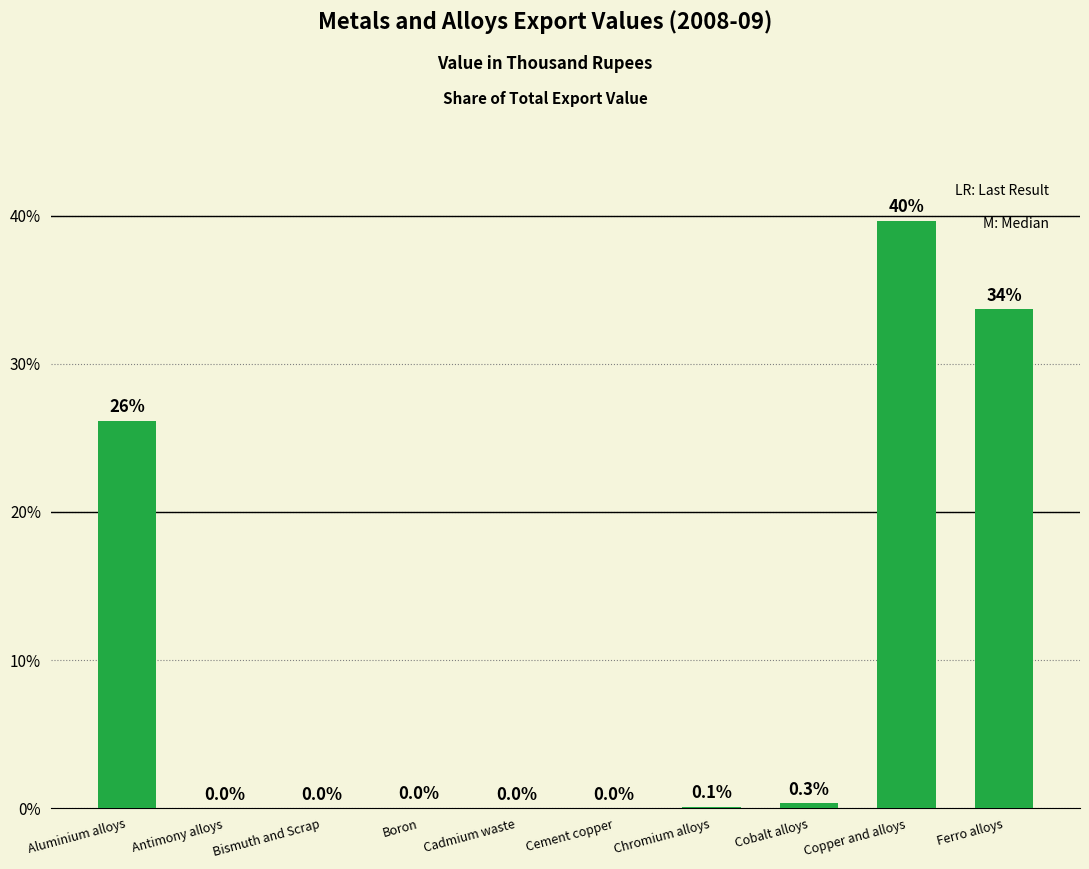

The chart shows a value of 14.7 at Ferro alloys. True or false?

False